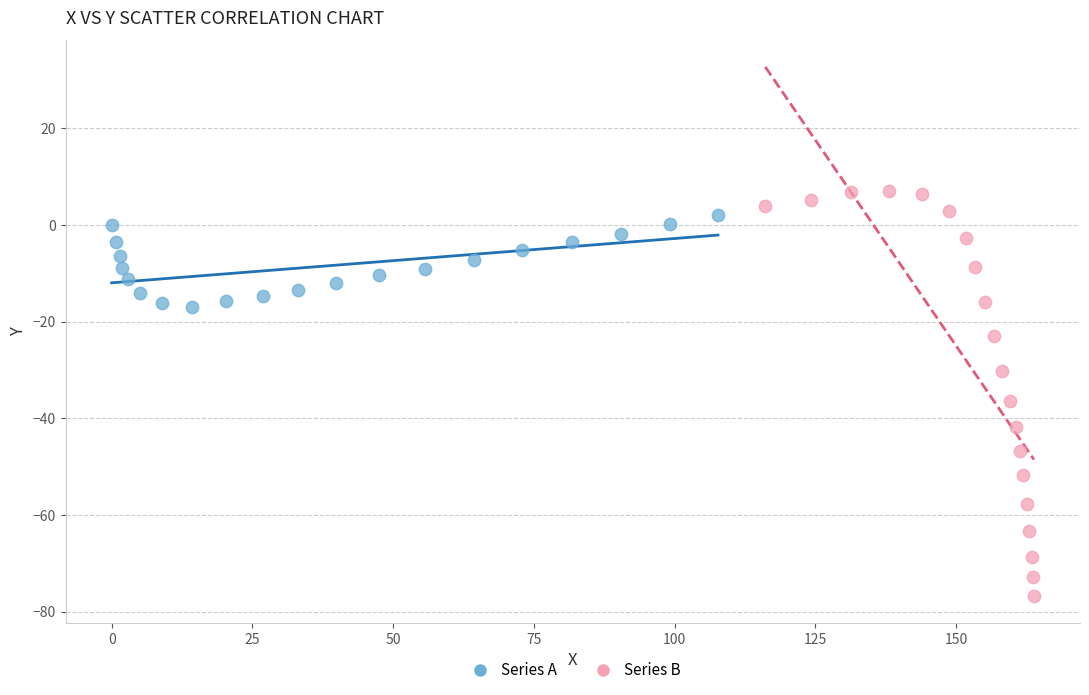

Which series contains the lowest Y value?

Series B